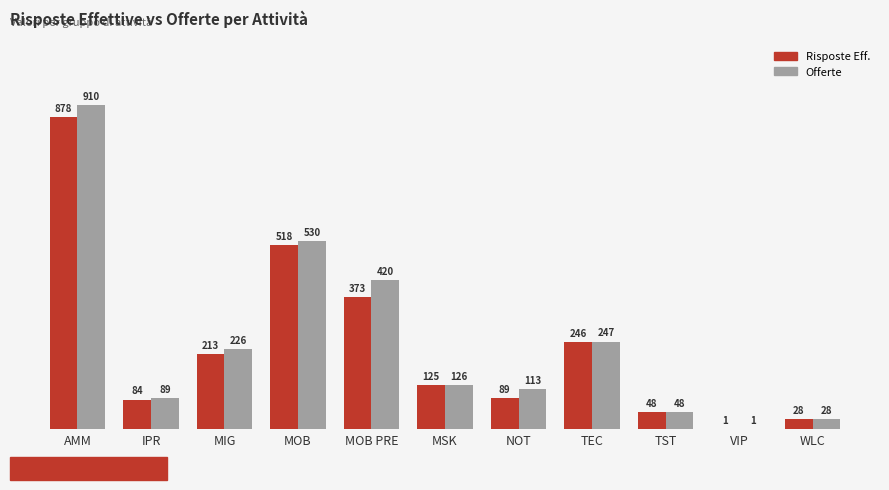

Which series has the largest range (max minus min)?

Offerte